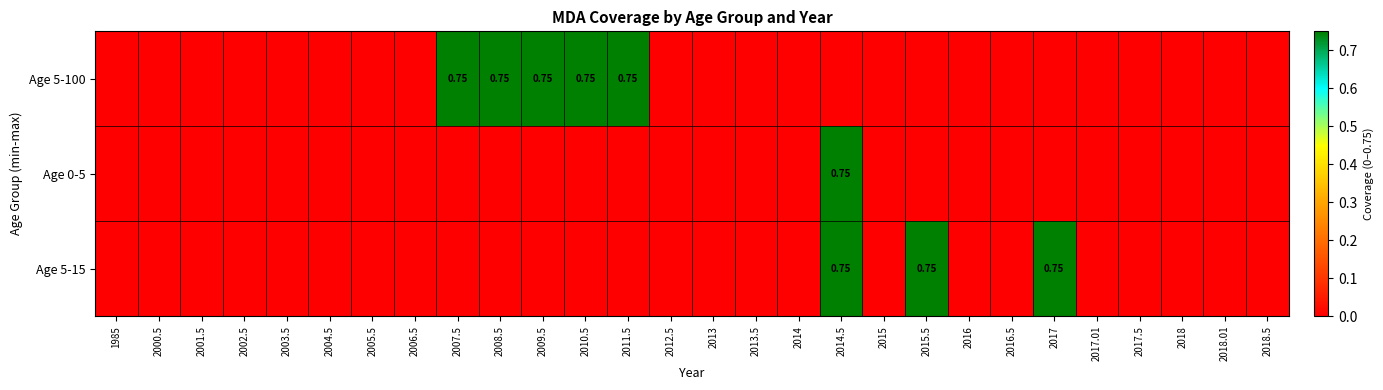

Which series changed the most between 2008.5 and 2017.5?

Age 5-100